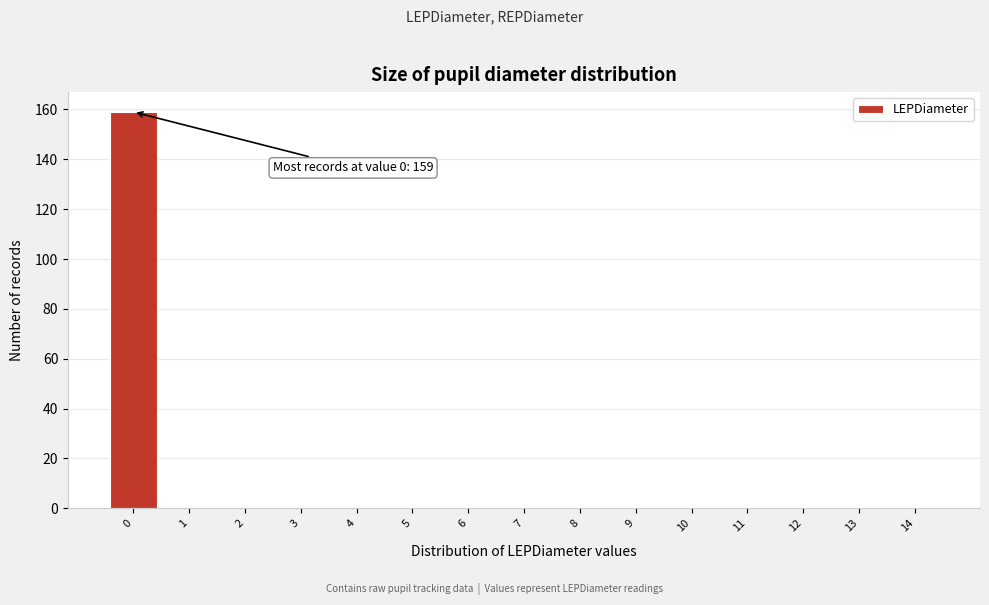

Reading right to left, list all the values displayed in this chart.

14=0	13=0	12=0	11=0	10=0	9=0	8=0	7=0	6=0	5=0	4=0	3=0	2=0	1=0	0=159